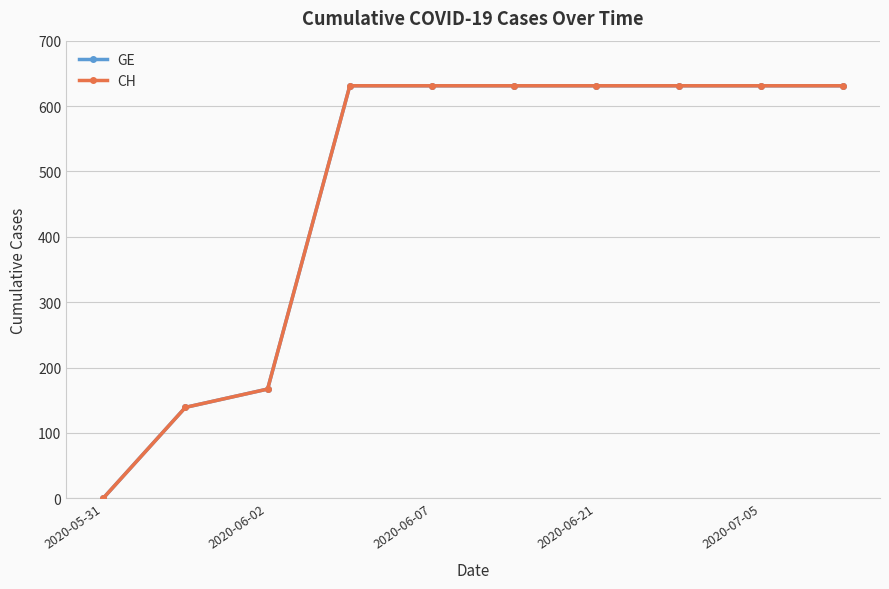

What is the highest value of the GE series?

631